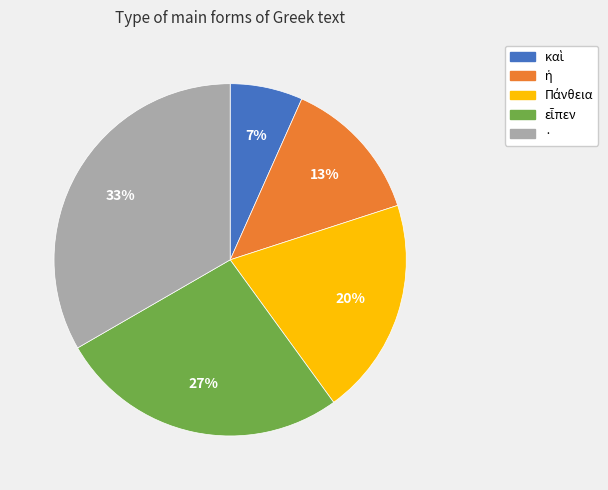

To the nearest percent, what portion does · represent?

33%